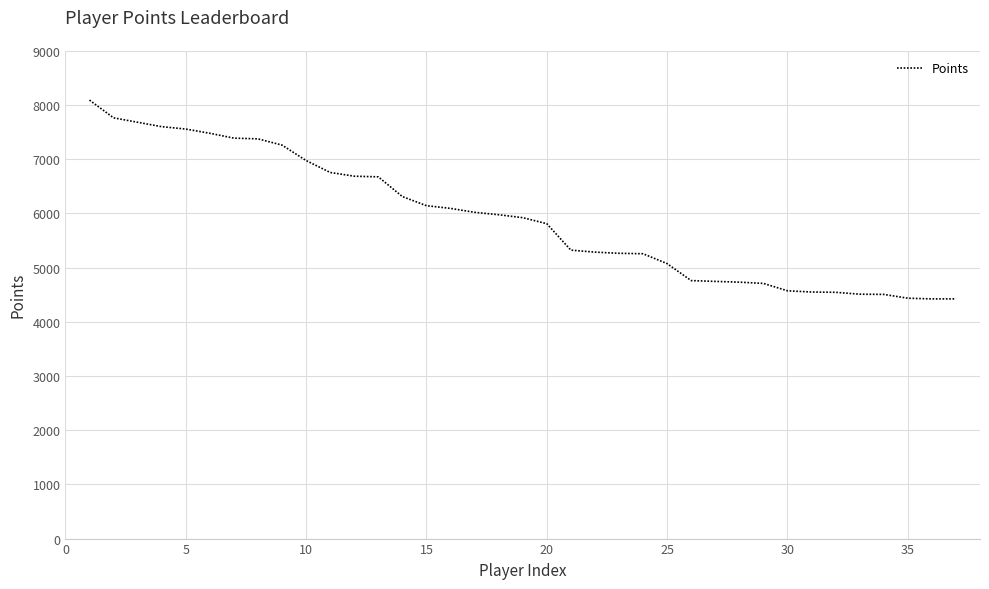

What is the minimum value shown in the chart?

4422